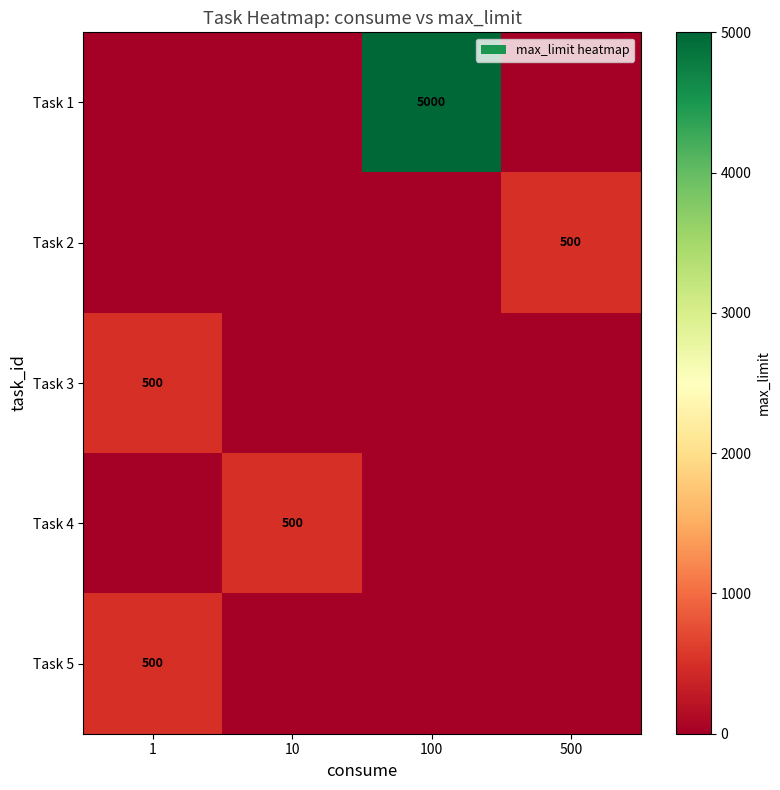

What is the spread (max minus min) of values at 500?

500